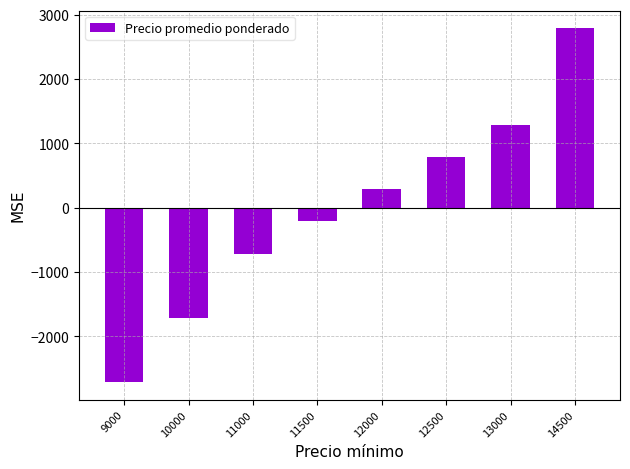

Reading left to right, what are all the values shown in this chart?

9000=-2712.5	10000=-1712.5	11000=-712.5	11500=-212.5	12000=287.5	12500=787.5	13000=1287.5	14500=2787.5